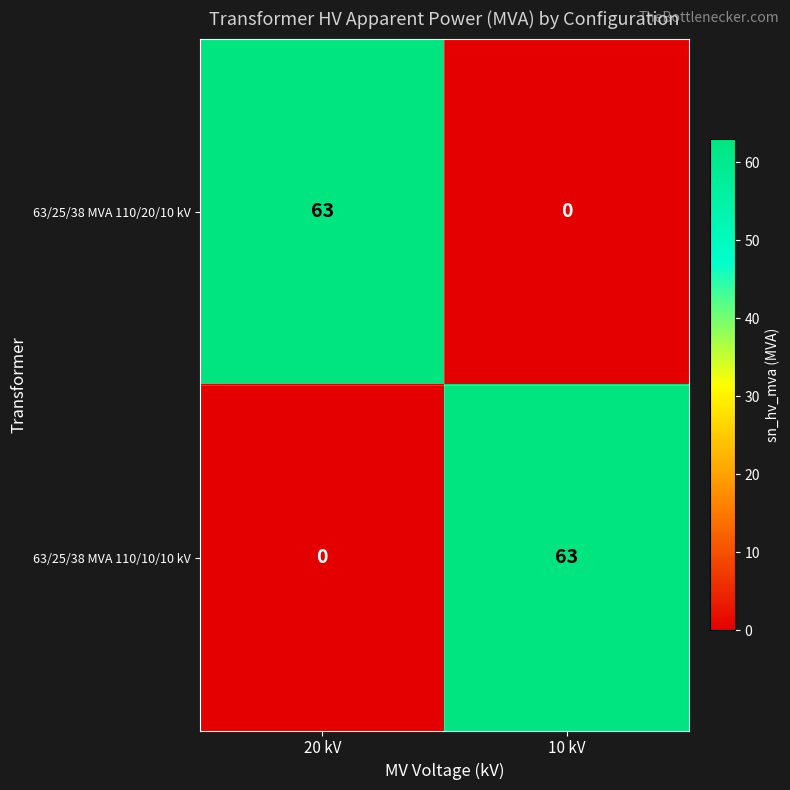

At which label does 63/25/38 MVA 110/20/10 kV reach its minimum?

10 kV